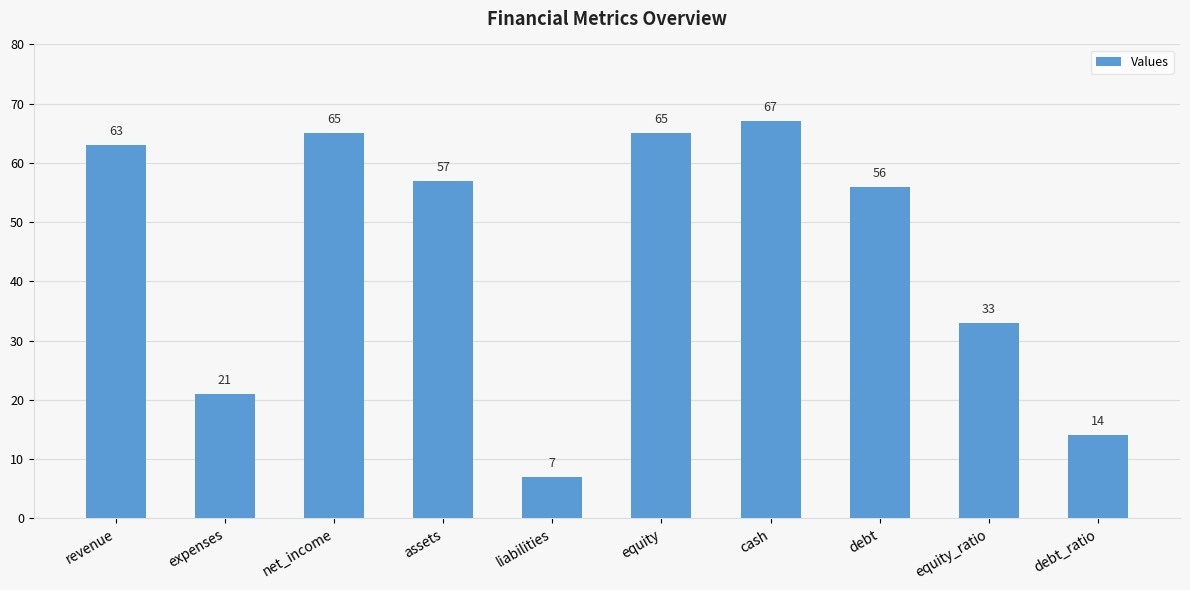

What is the sum of all values?

448